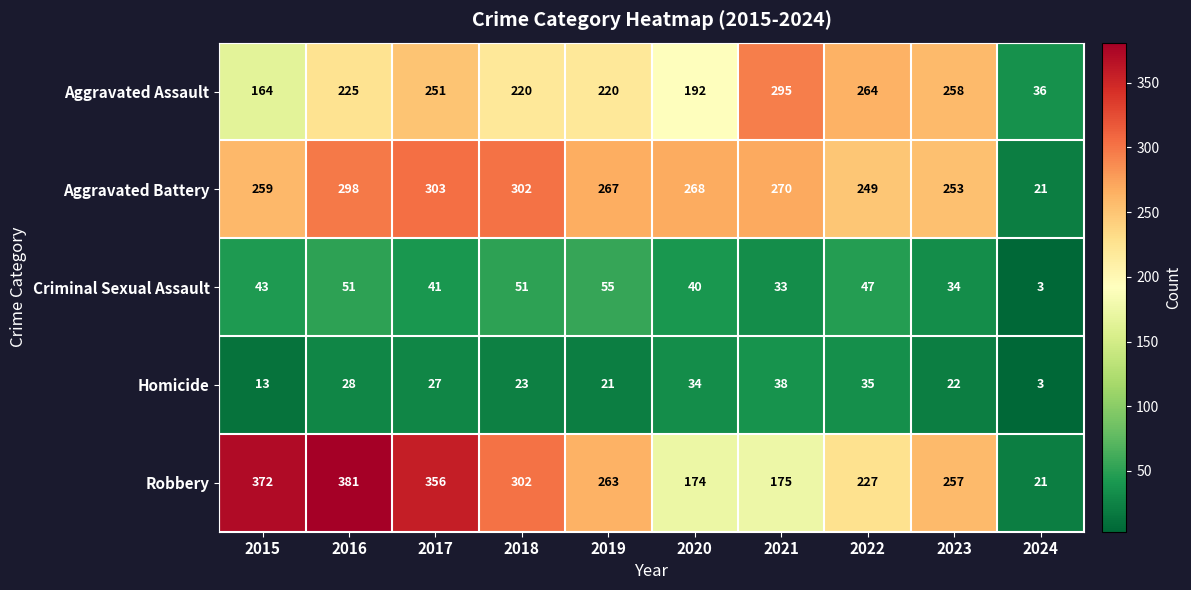

The value of Homicide at 2018 is 23. True or false?

True